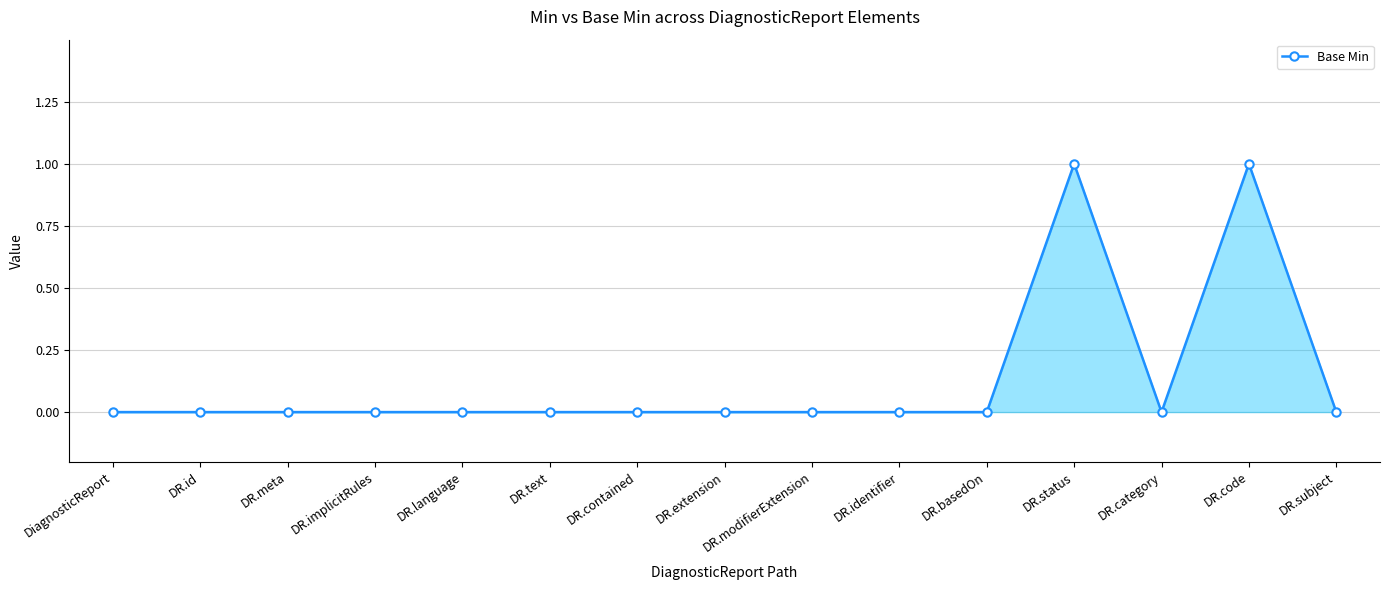

Count the number of data series in this chart.

1